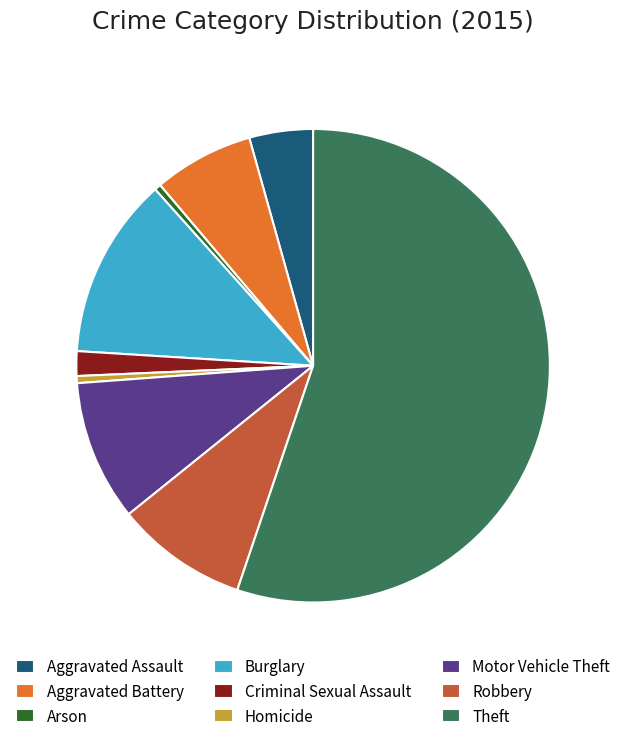

True or false: Burglary accounts for 12% of the total.

True